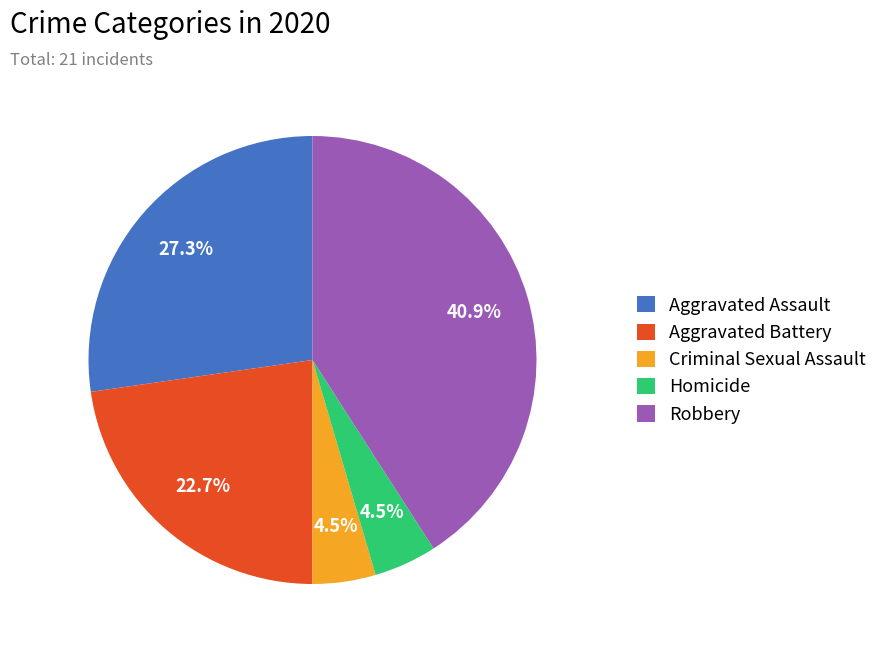

What percentage is NOT represented by Criminal Sexual Assault?

95.5%